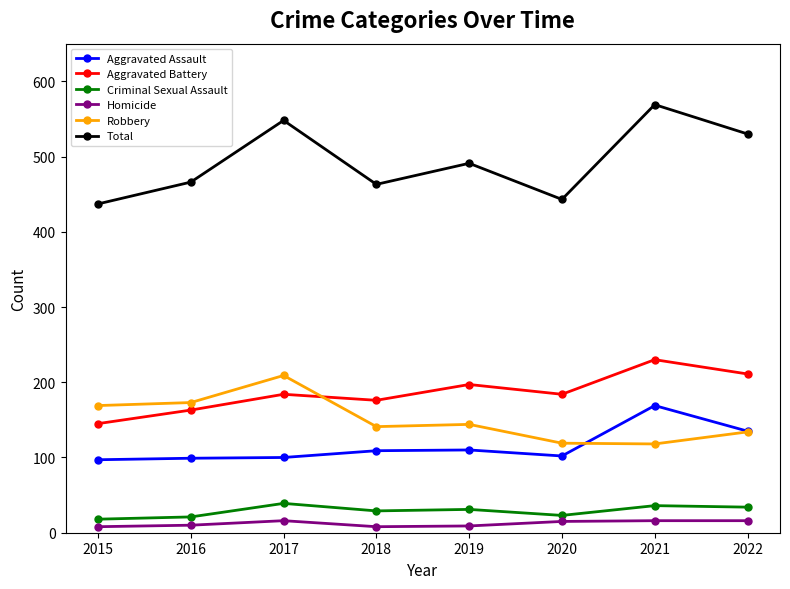

What is the sum of all Aggravated Battery values?

1490